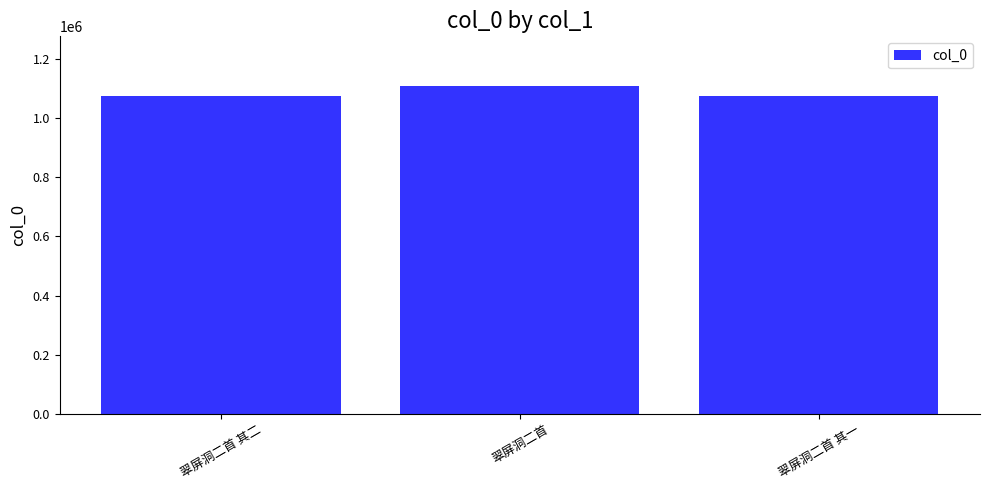

What is the sum of the values at 翠屏洞二首 其二 and 翠屏洞二首?

2183968